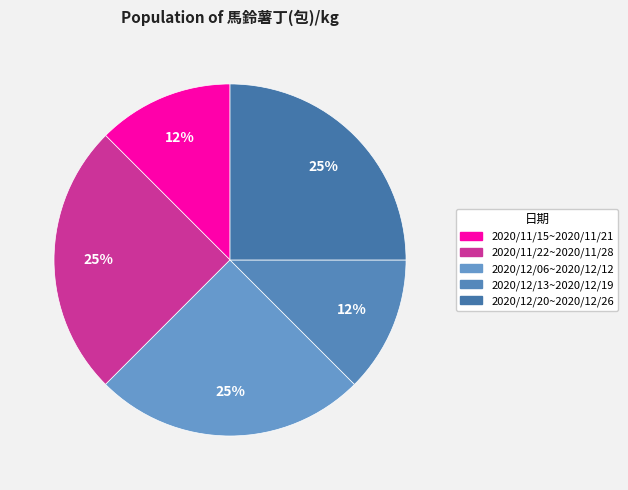

How many slices are in this pie chart?

5